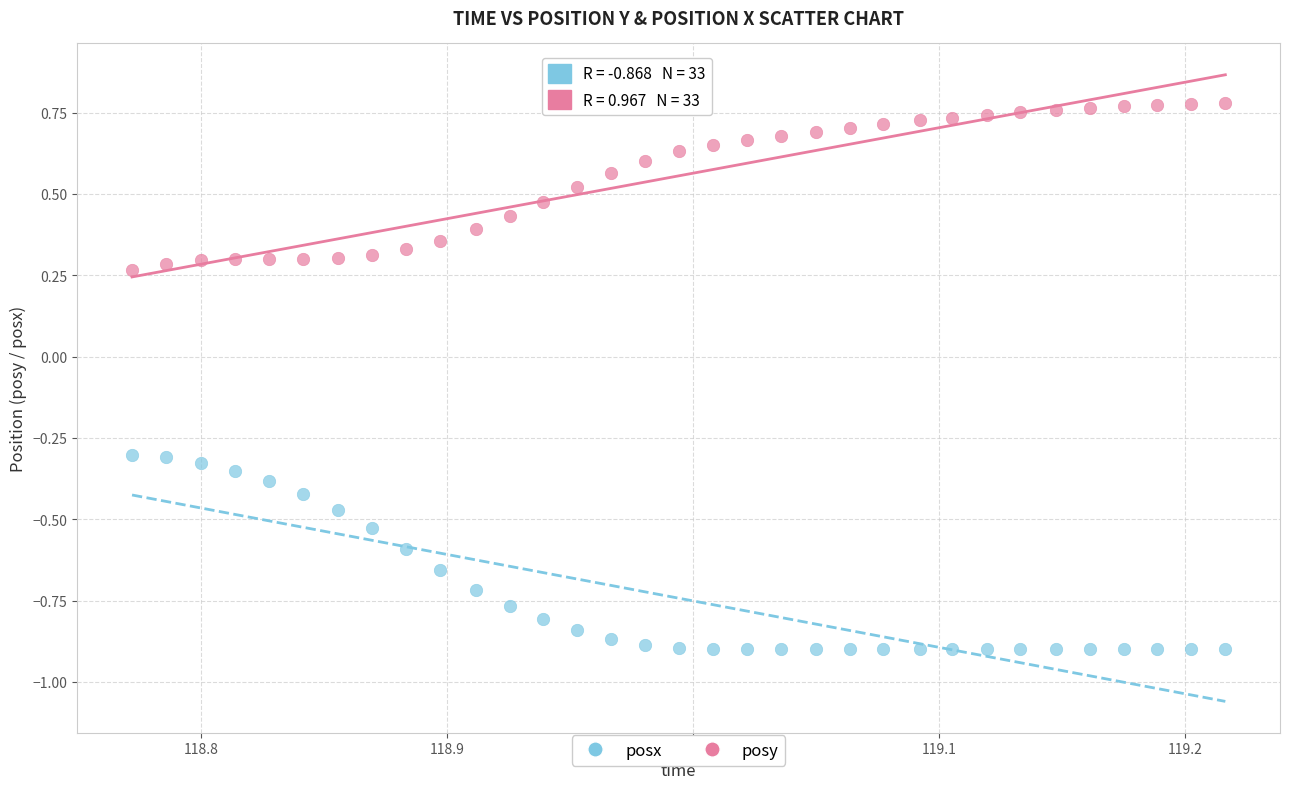

Across all data points, what is the range of Y values (max minus min)?

1.7